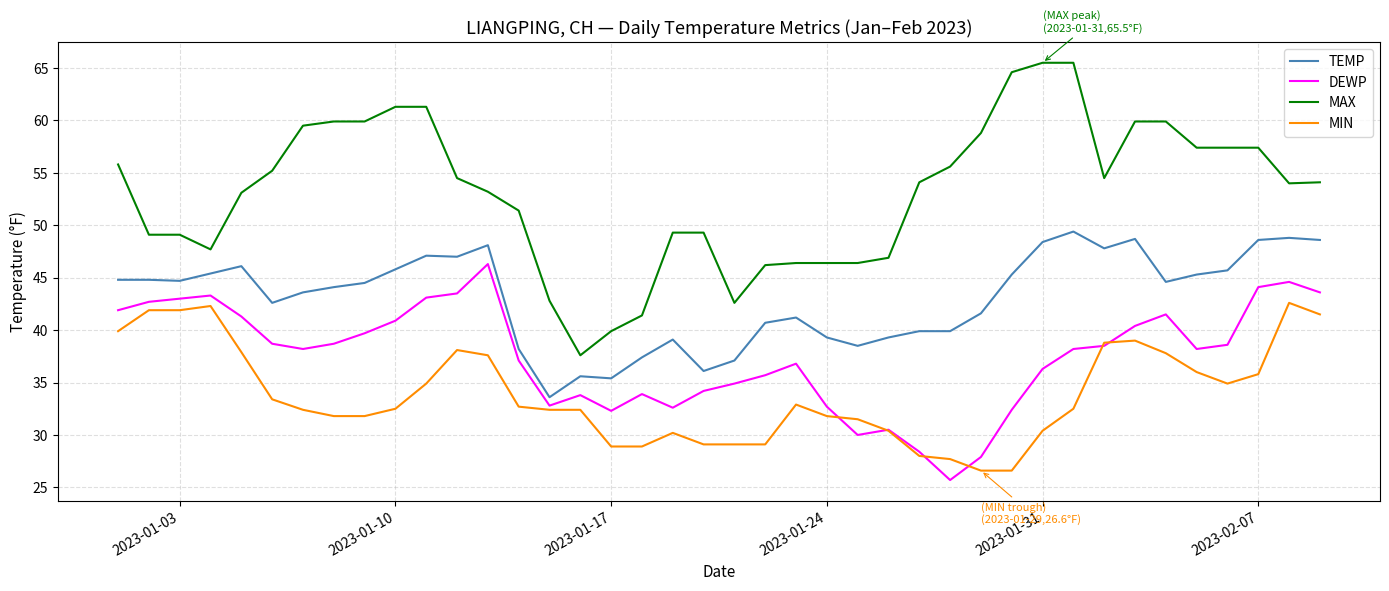

Rank the series by their average value, from lowest to highest.

MIN, DEWP, TEMP, MAX